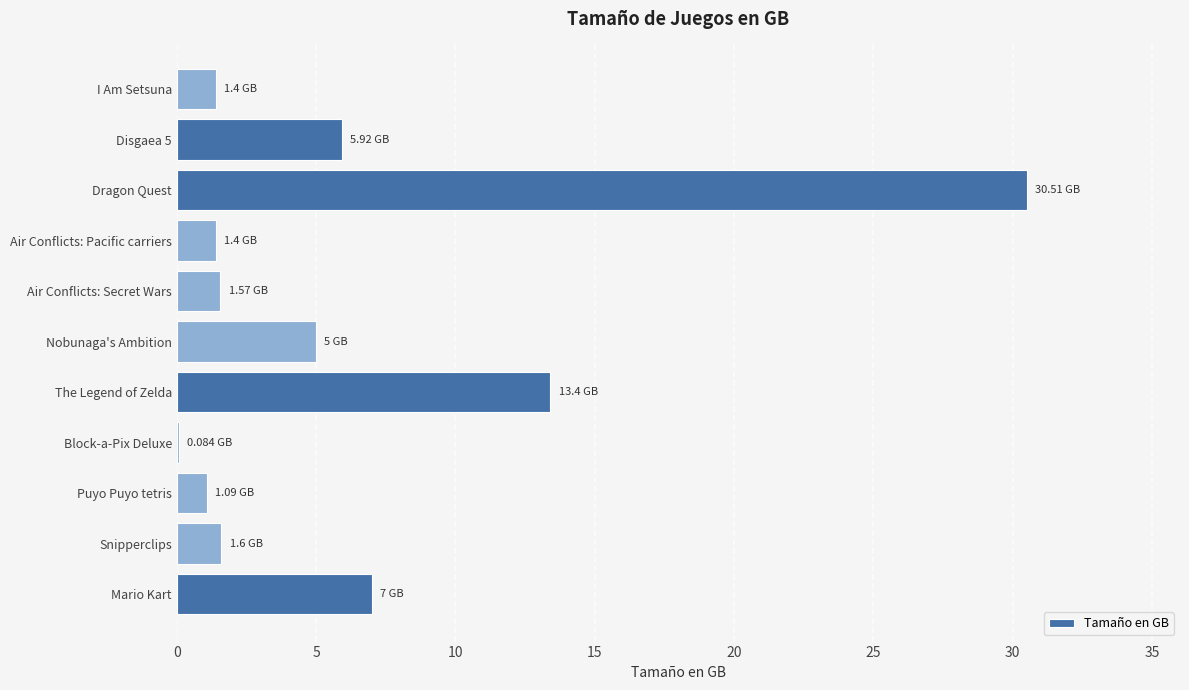

Approximately how many times larger is the value at Snipperclips compared to Air Conflicts: Secret Wars?

1.0